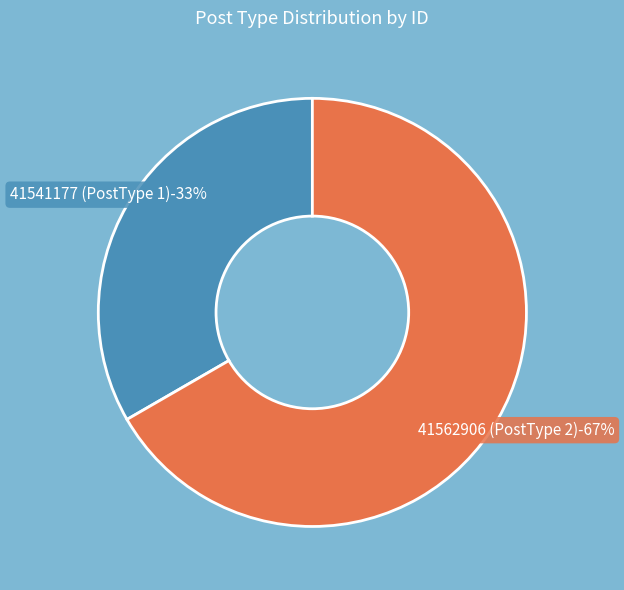

Which category has the biggest portion of the pie?

41562906 (PostType 2)